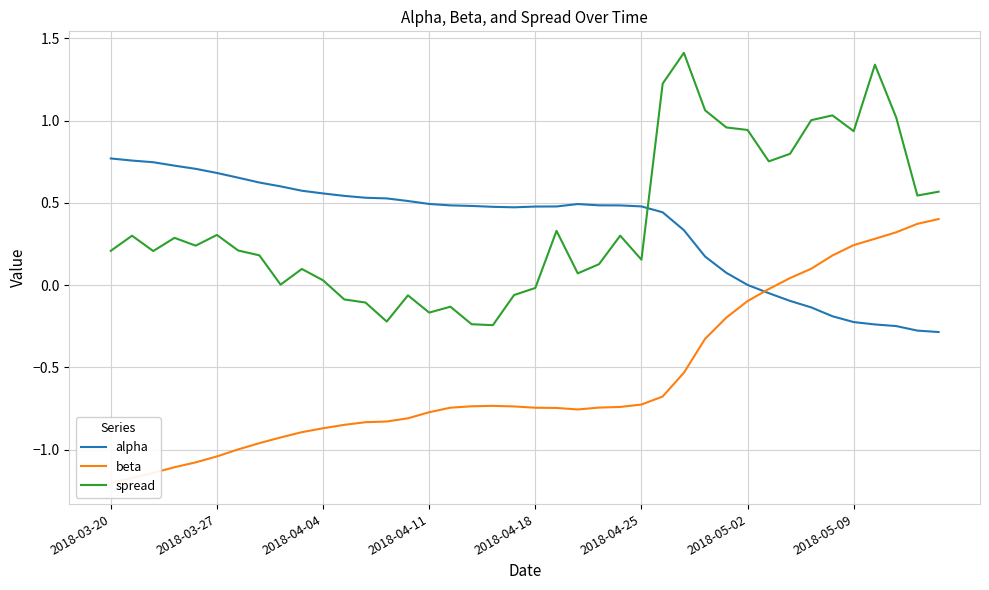

True or false: beta and spread cross at least once.

False